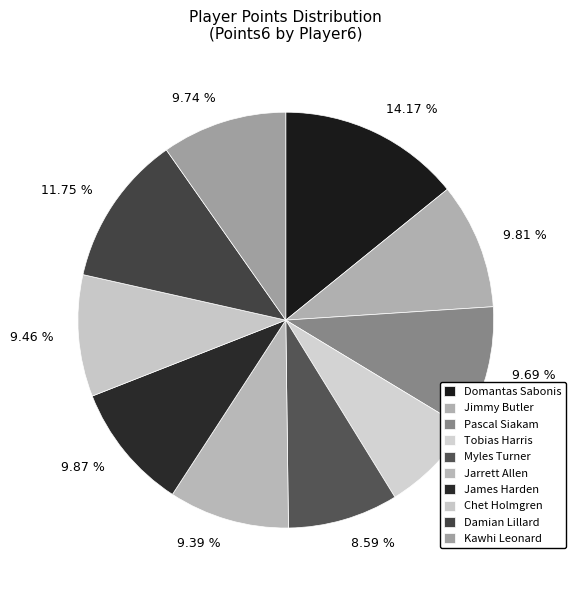

The Myles Turner slice represents 1% of the pie. True or false?

False